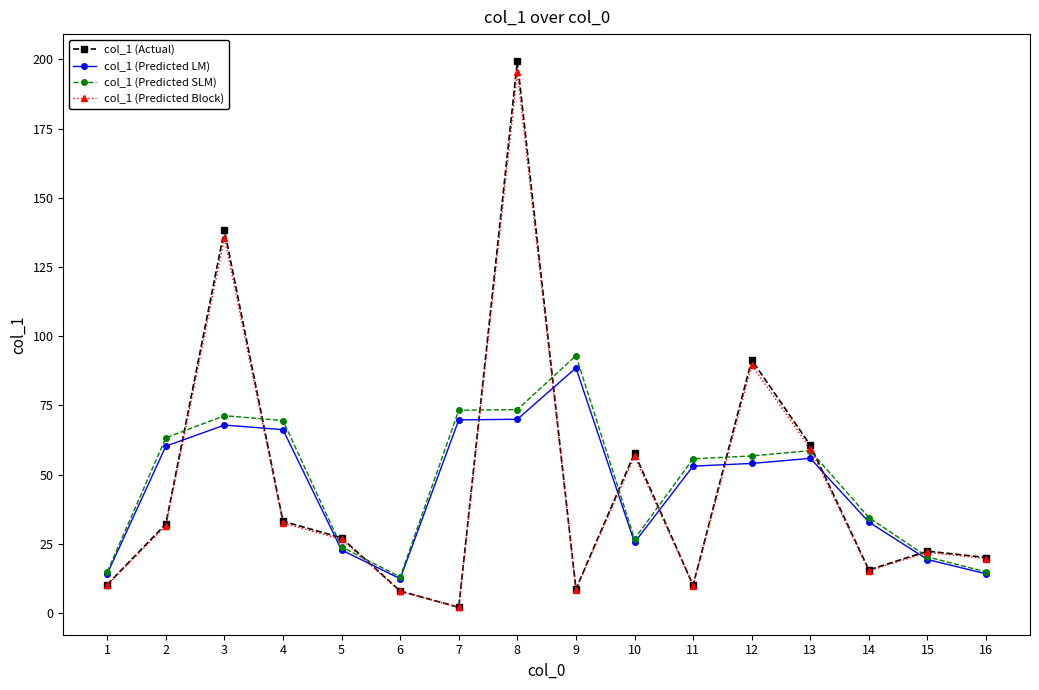

Is the value of col_1 (Predicted SLM) at 16 greater than the value of col_1 (Predicted LM) at 9?

No